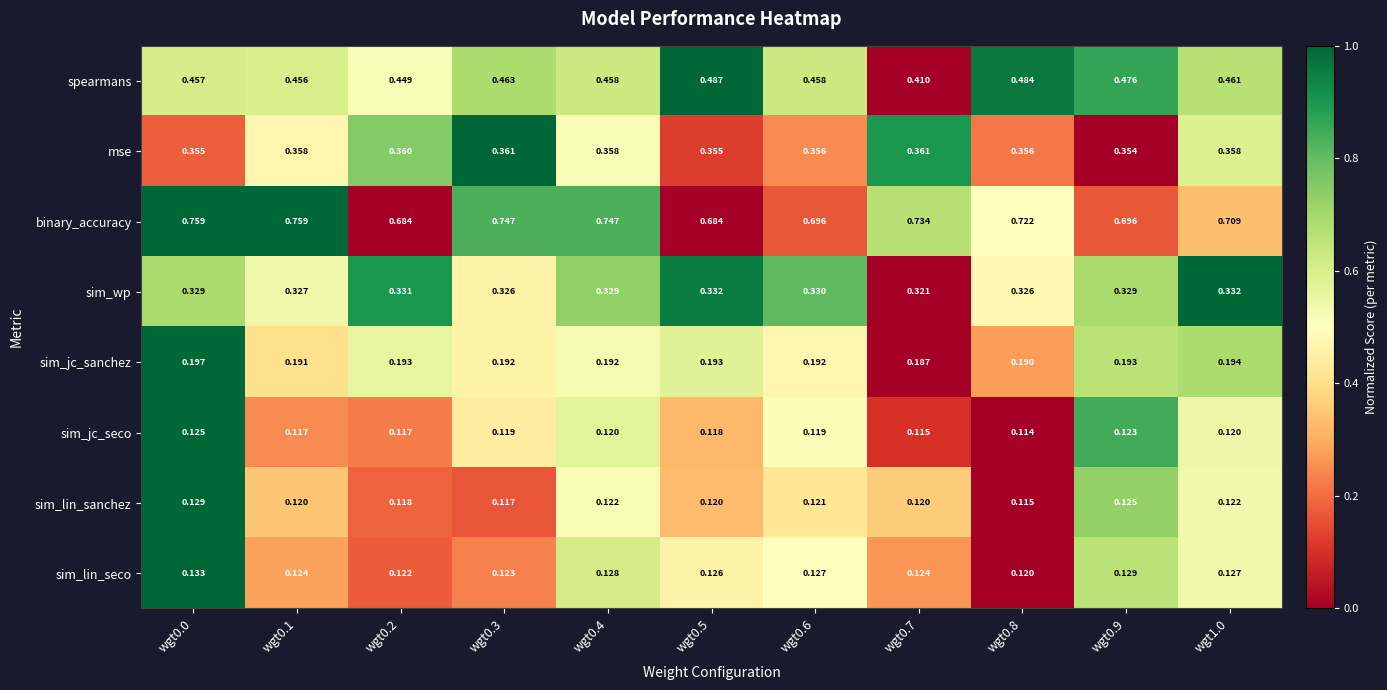

Which series has the largest total across all categories?

binary_accuracy